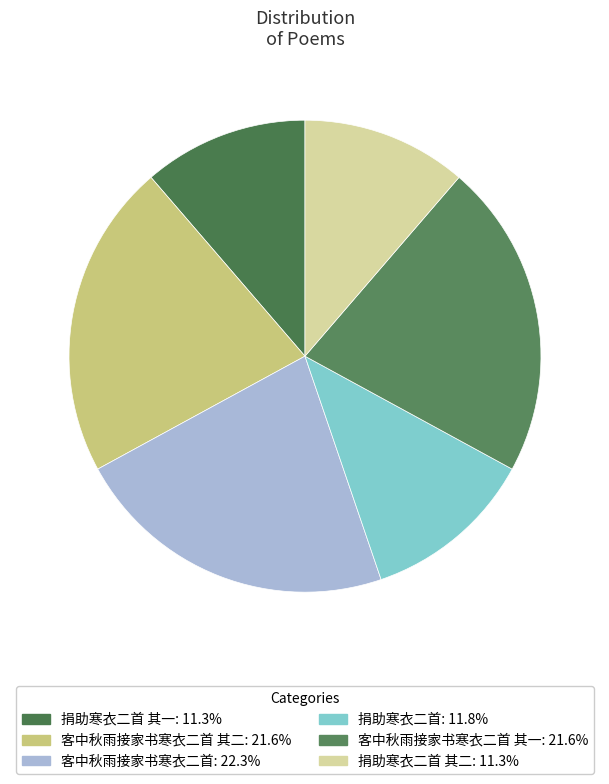

To the nearest percent, what is the difference between the largest and smallest slice percentages?

11%